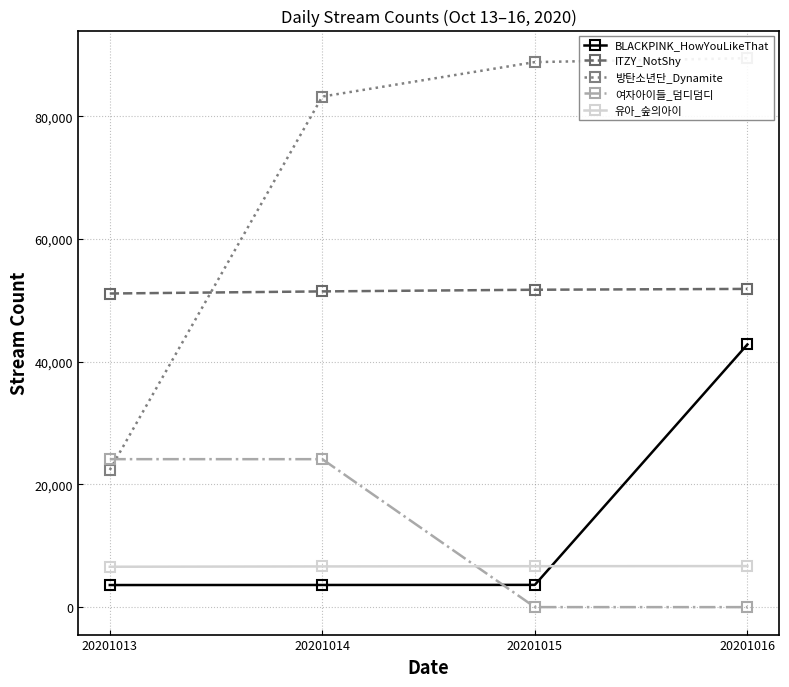

True or false: BLACKPINK_HowYouLikeThat and 유아_숲의아이 intersect in this chart.

True